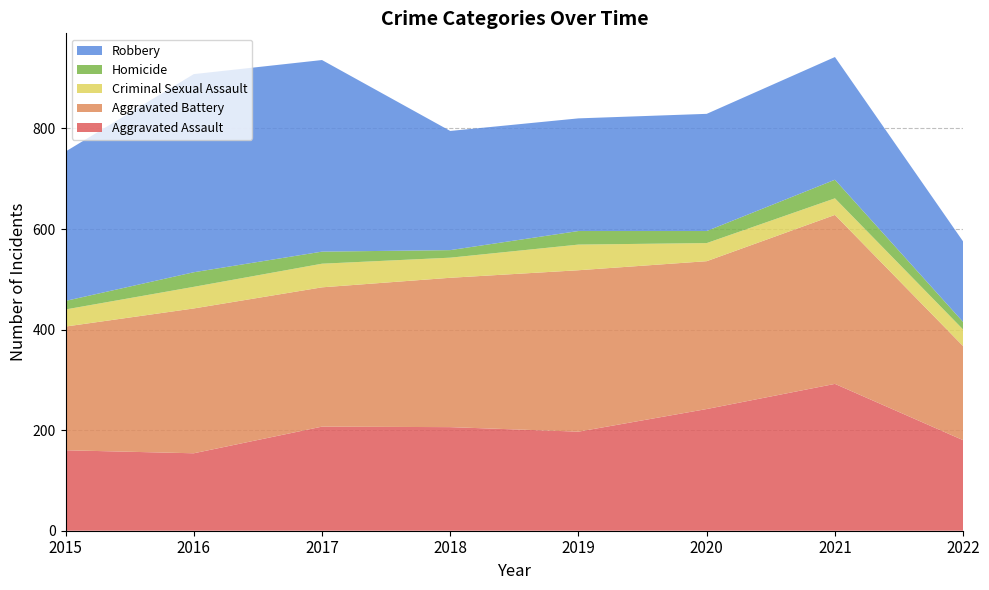

Reading left to right, transcribe all the data shown in this chart.

Aggravated Assault: 2015=160	2016=154	2017=207	2018=206	2019=197	2020=242	2021=292	2022=180
Aggravated Battery: 2015=246	2016=288	2017=277	2018=297	2019=321	2020=294	2021=336	2022=187
Criminal Sexual Assault: 2015=34	2016=43	2017=47	2018=40	2019=51	2020=36	2021=33	2022=33
Homicide: 2015=17	2016=29	2017=24	2018=15	2019=27	2020=24	2021=37	2022=15
Robbery: 2015=297	2016=394	2017=381	2018=237	2019=224	2020=233	2021=244	2022=160